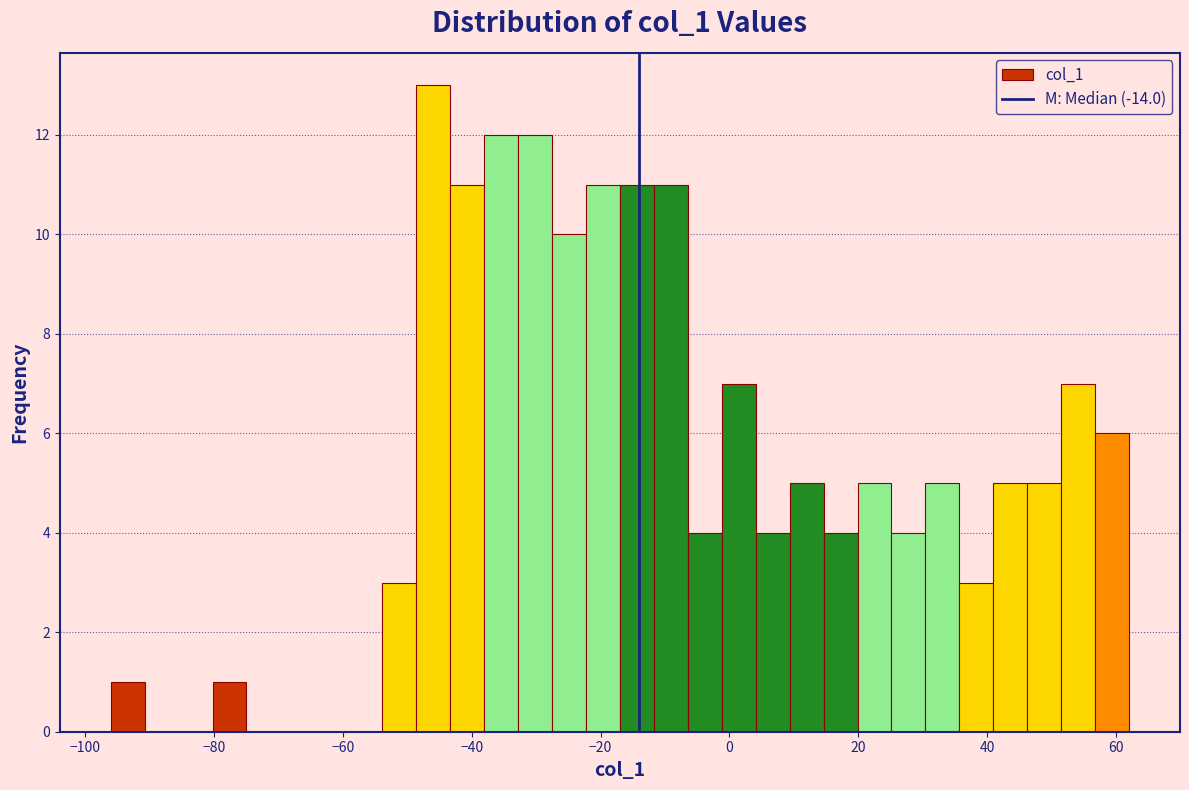

Around what value on the x-axis is the tallest bar? Give the approximate position of its centre, as read against the axis.

-46